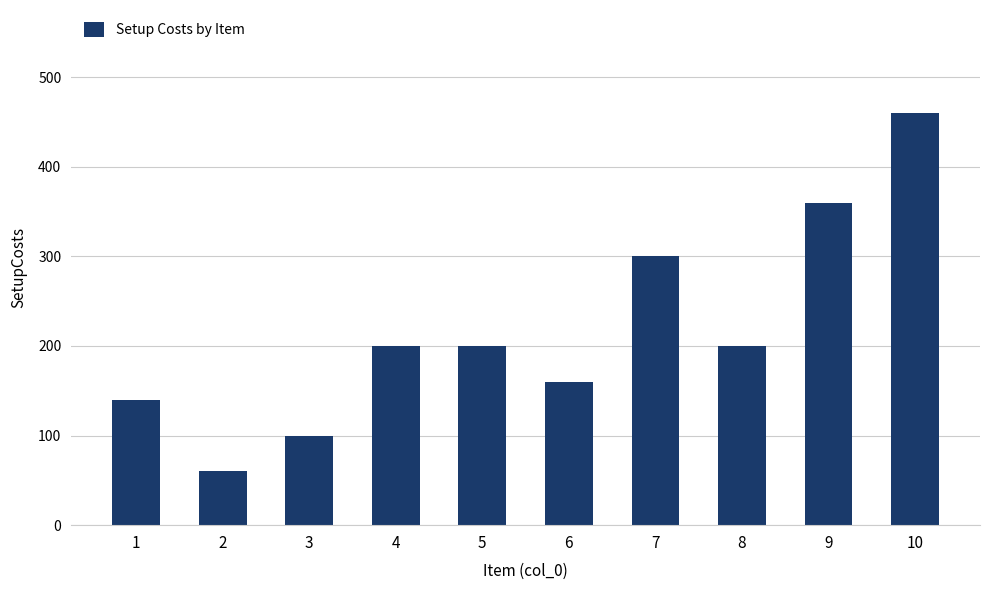

Reading left to right, what are all the values shown in this chart?

140	60	100	200	200	160	300	200	360	460